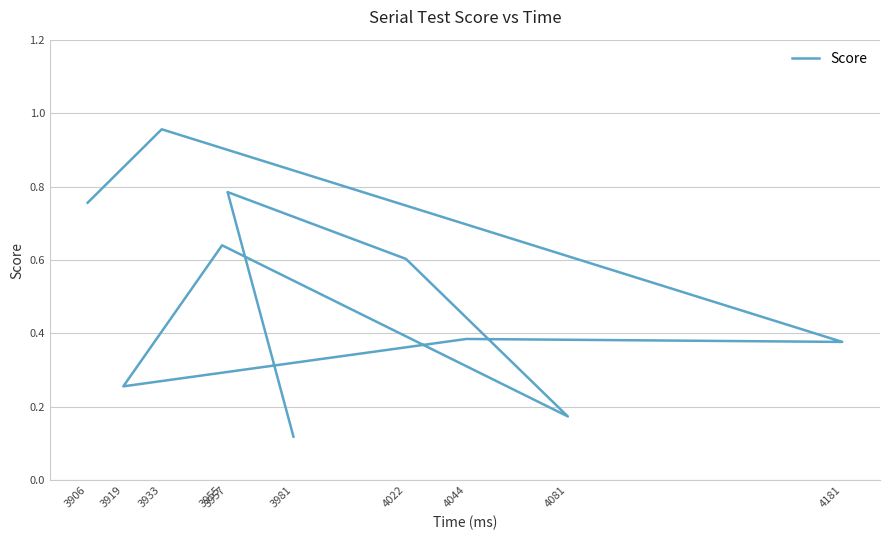

True or false: the data shows 0.8 at 3957.

True